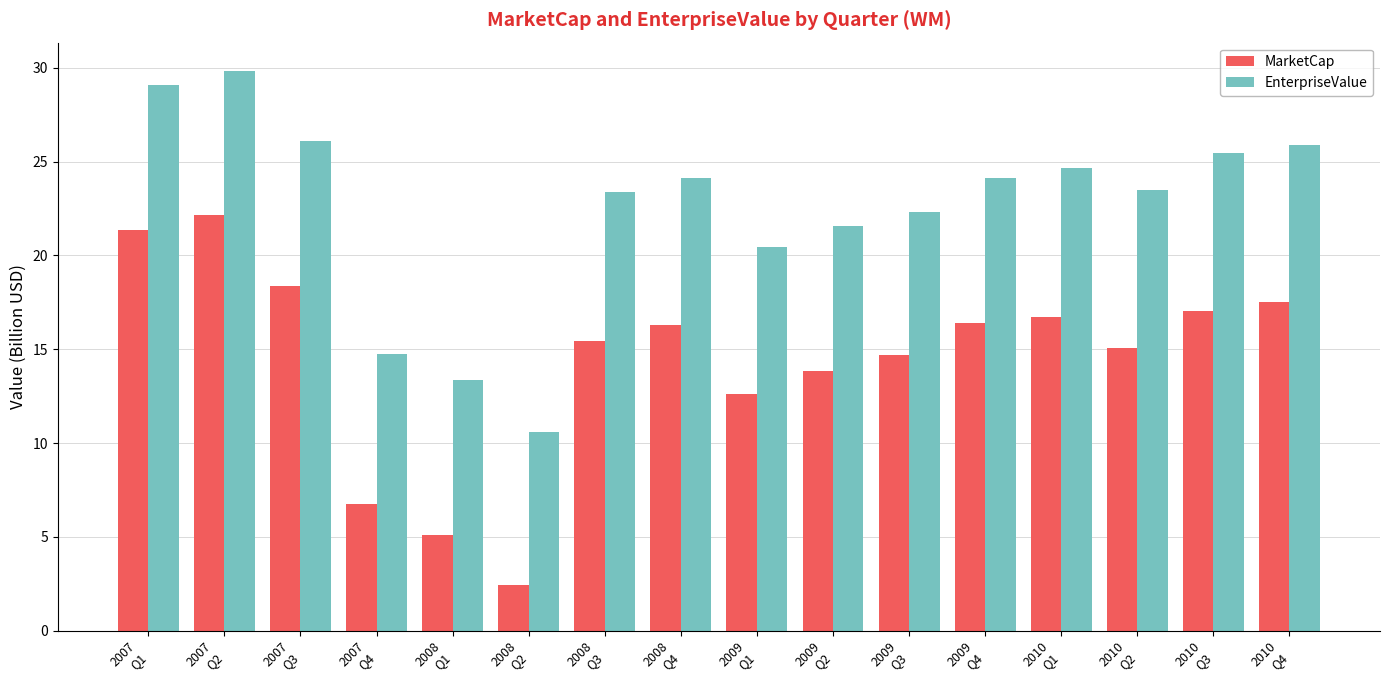

What is the approximate value of MarketCap at 2008
Q3?

15.5